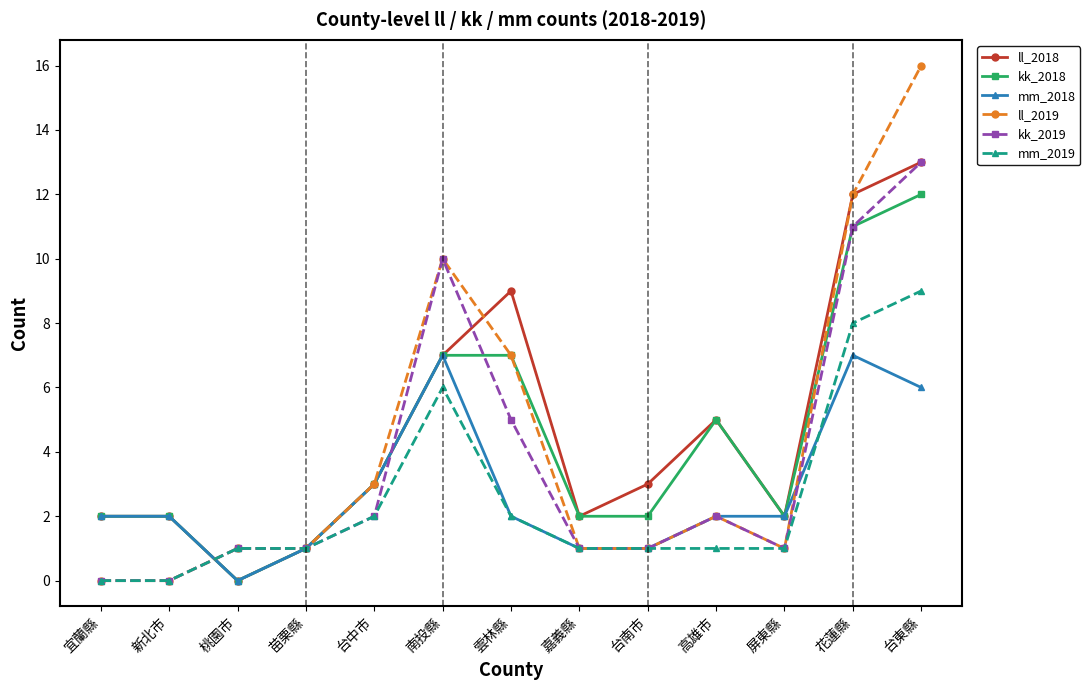

Count the number of categories in the chart.

13